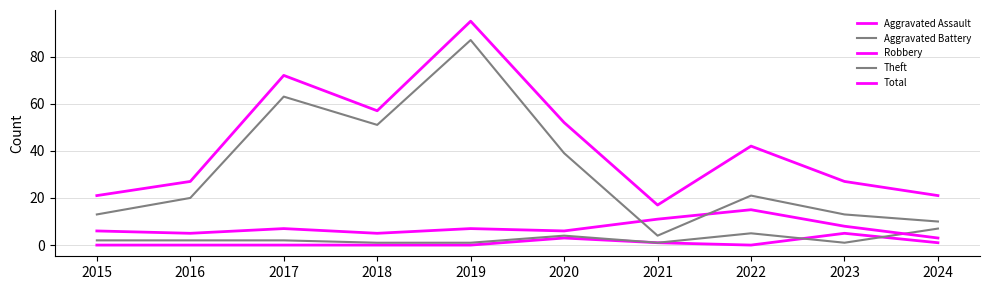

Reading left to right, extract all data points from this chart.

Aggravated Assault: 0	0	0	0	0	3	1	0	5	1
Aggravated Battery: 2	2	2	1	1	4	1	5	1	7
Robbery: 6	5	7	5	7	6	11	15	8	3
Theft: 13	20	63	51	87	39	4	21	13	10
Total: 21	27	72	57	95	52	17	42	27	21